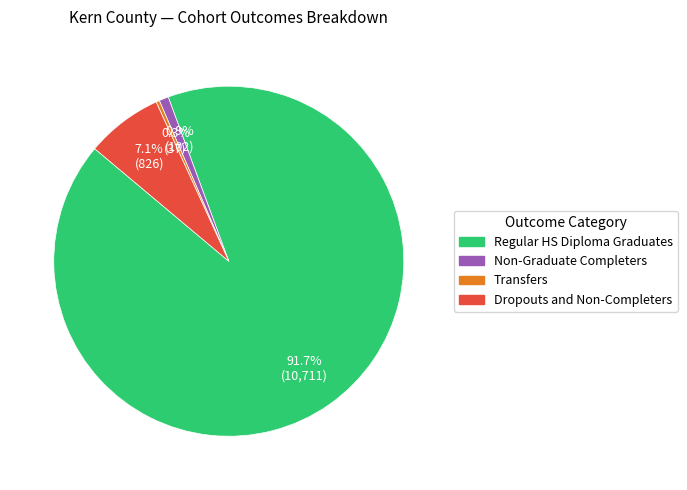

Does any single category account for the majority?

Yes